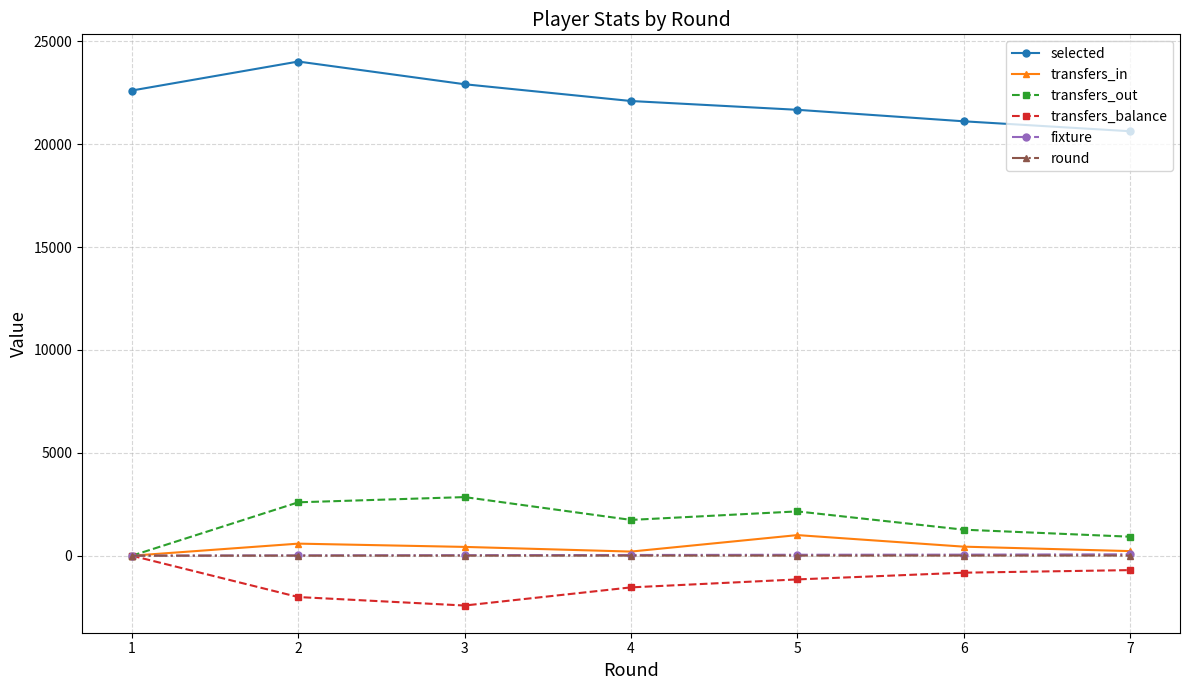

What is the difference between the highest and lowest values at 2?

26028